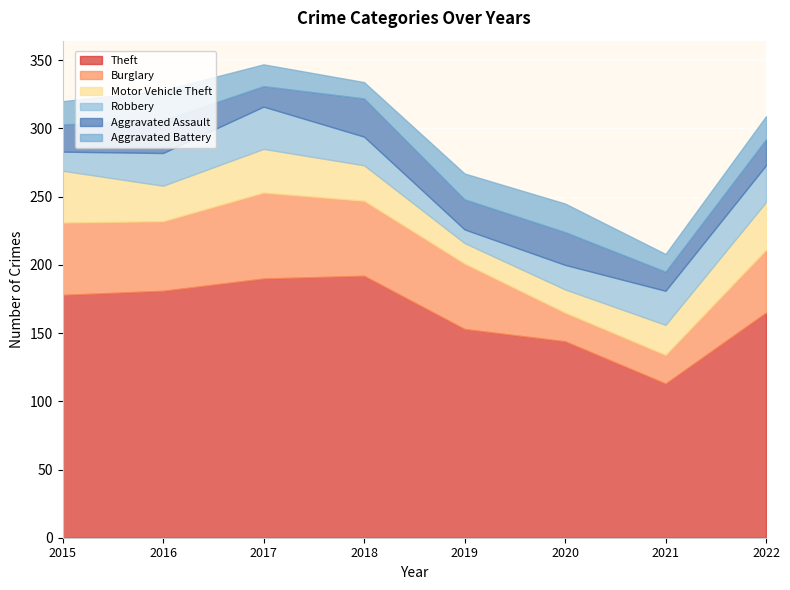

What is the difference between the highest and lowest values at 2020?

127